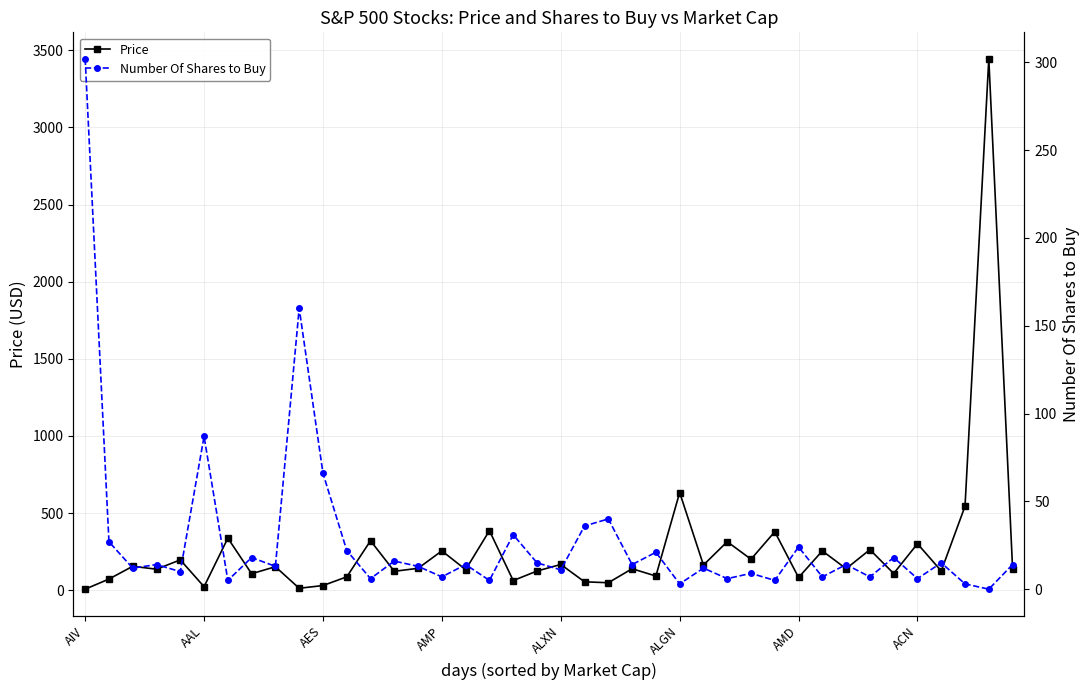

Which series has the largest total across all categories?

Price